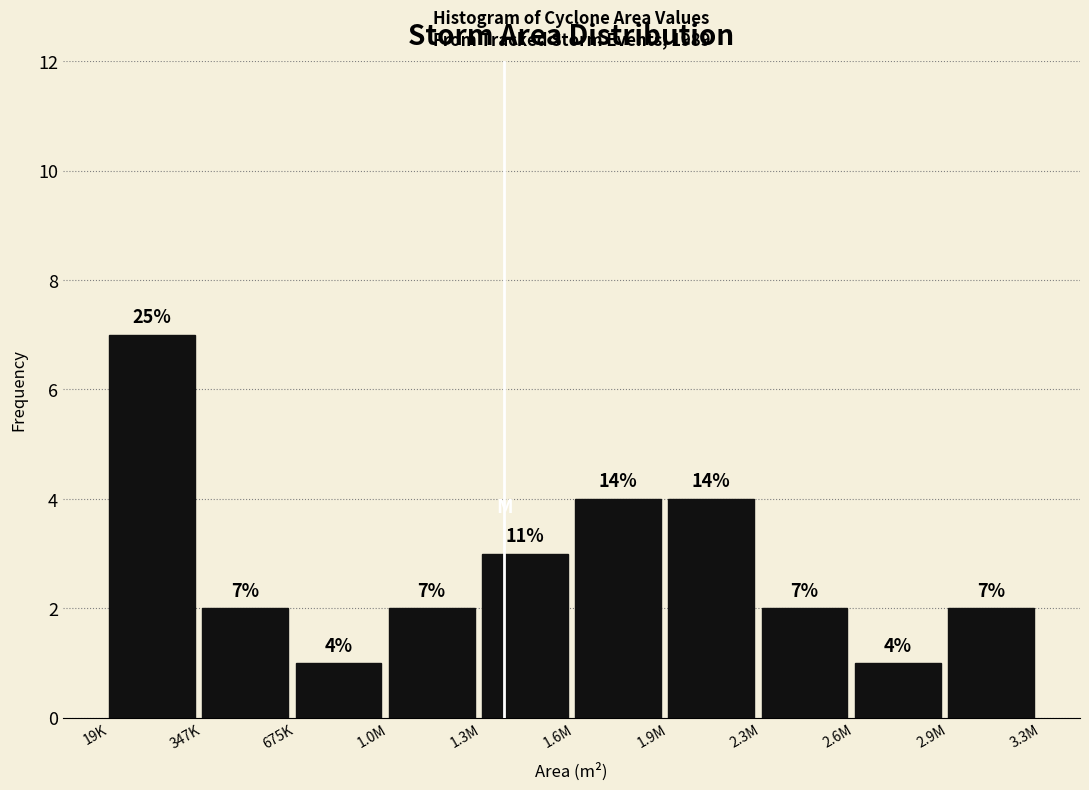

Reading left to right, extract all data points from this chart.

7	2	1	2	3	4	4	2	1	2